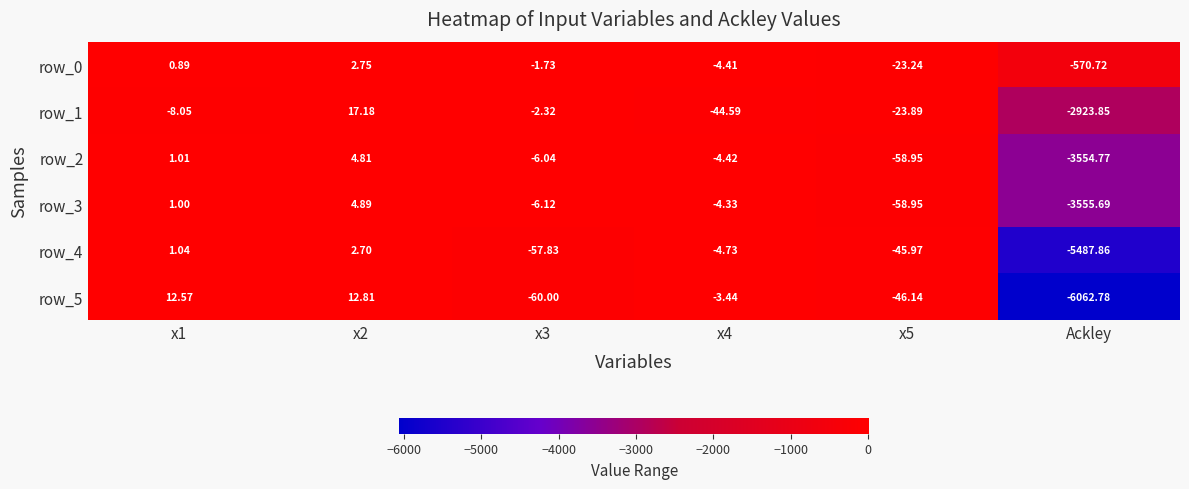

Is it true that row_2 equals 4.8 at x2?

True